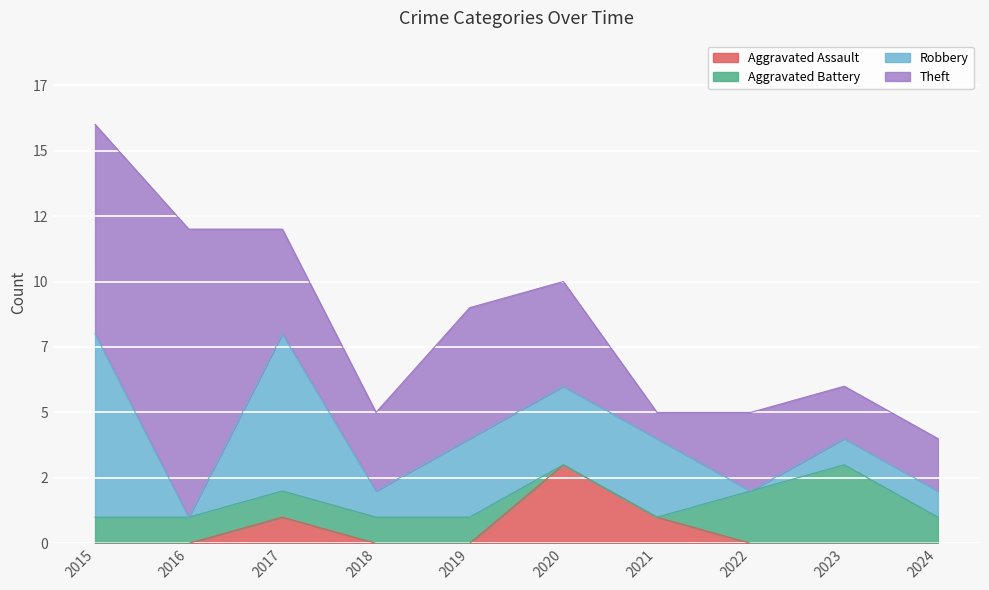

Reading right to left, list all the values displayed in this chart.

Aggravated Assault: 0	0	0	1	3	0	0	1	0	0
Aggravated Battery: 1	3	2	0	0	1	1	1	1	1
Robbery: 1	1	0	3	3	3	1	6	0	7
Theft: 2	2	3	1	4	5	3	4	11	8